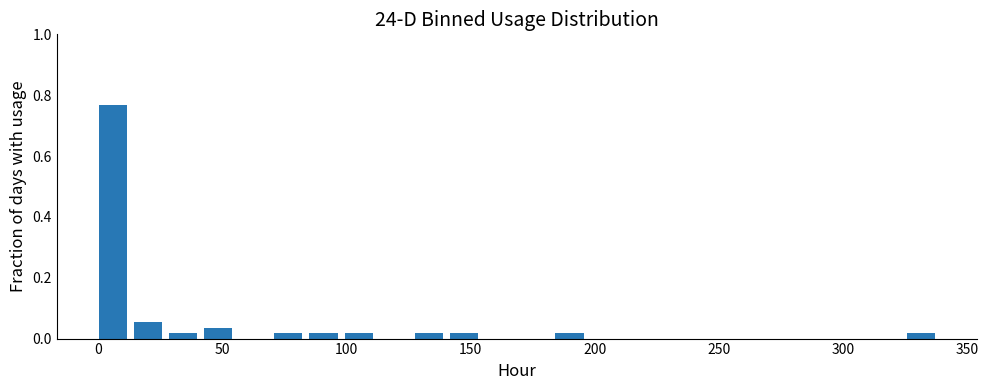

Read against the x-axis, roughly where is the centre of the tallest bar?

5